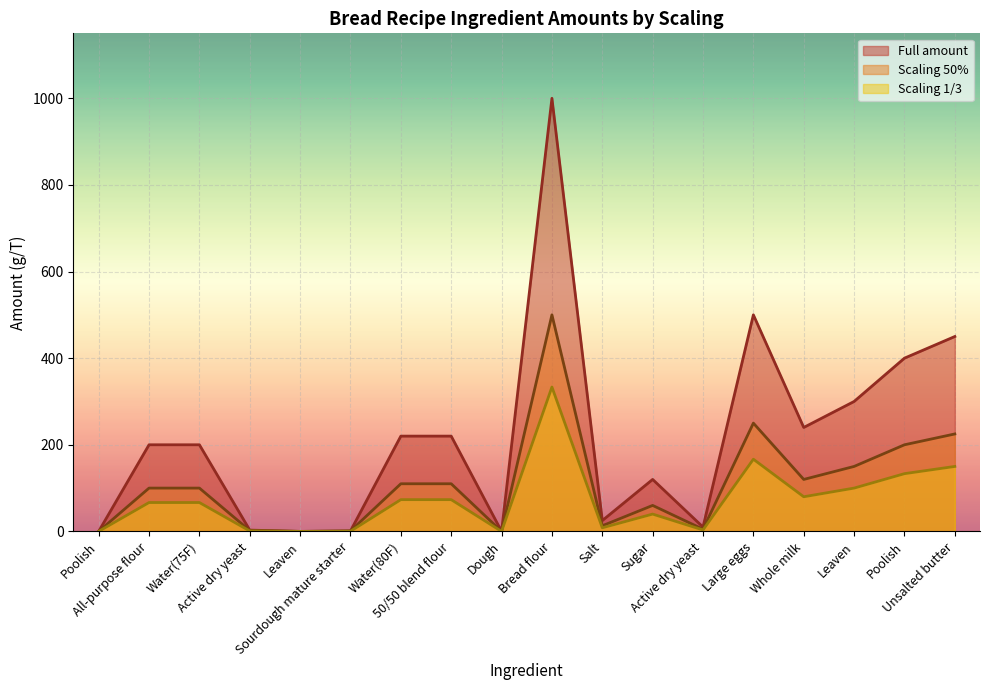

How many lines are shown in the chart?

3